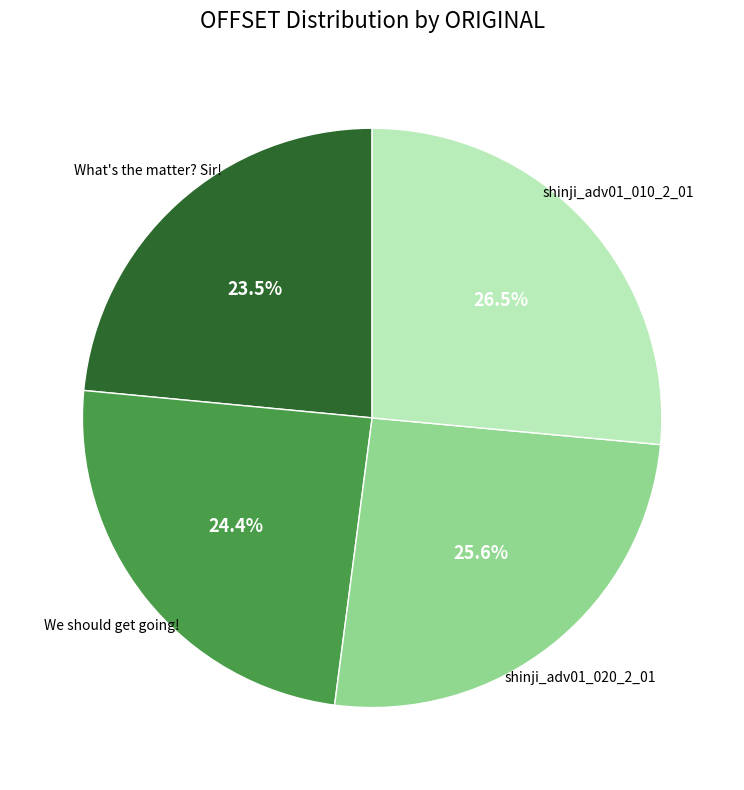

Combined, what portion of the pie is shinji_adv01_020_2_01 and What's the matter? Sir!?

49.1%